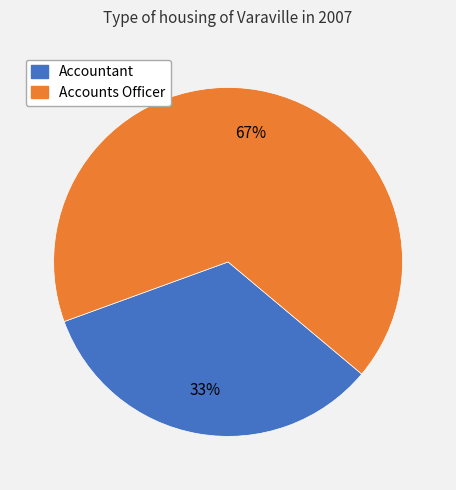

What is the smallest slice in the pie chart?

Accountant